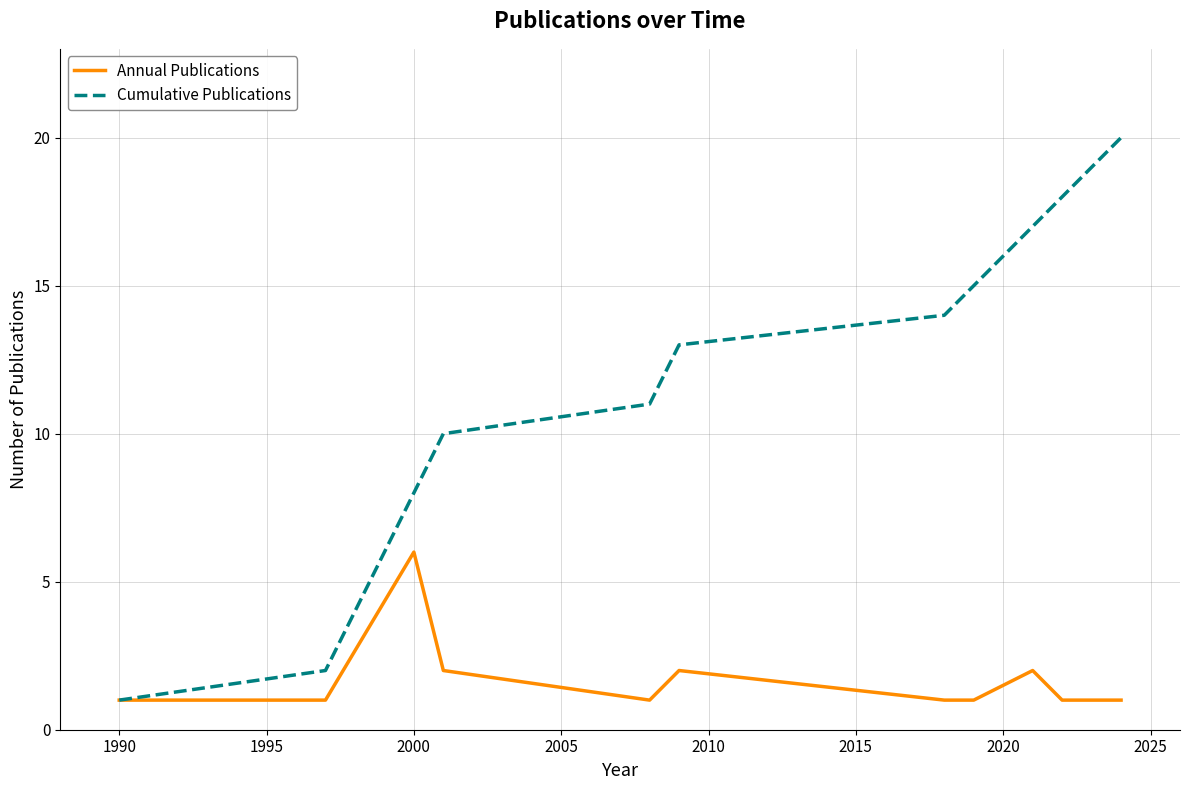

What is the maximum value shown in the chart?

20